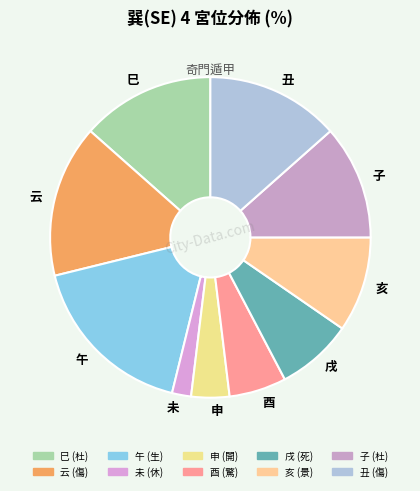

Rank the categories by value from lowest to highest.

休, 開, 驚, 死, 景, 杜, 杜, 傷, 傷, 生